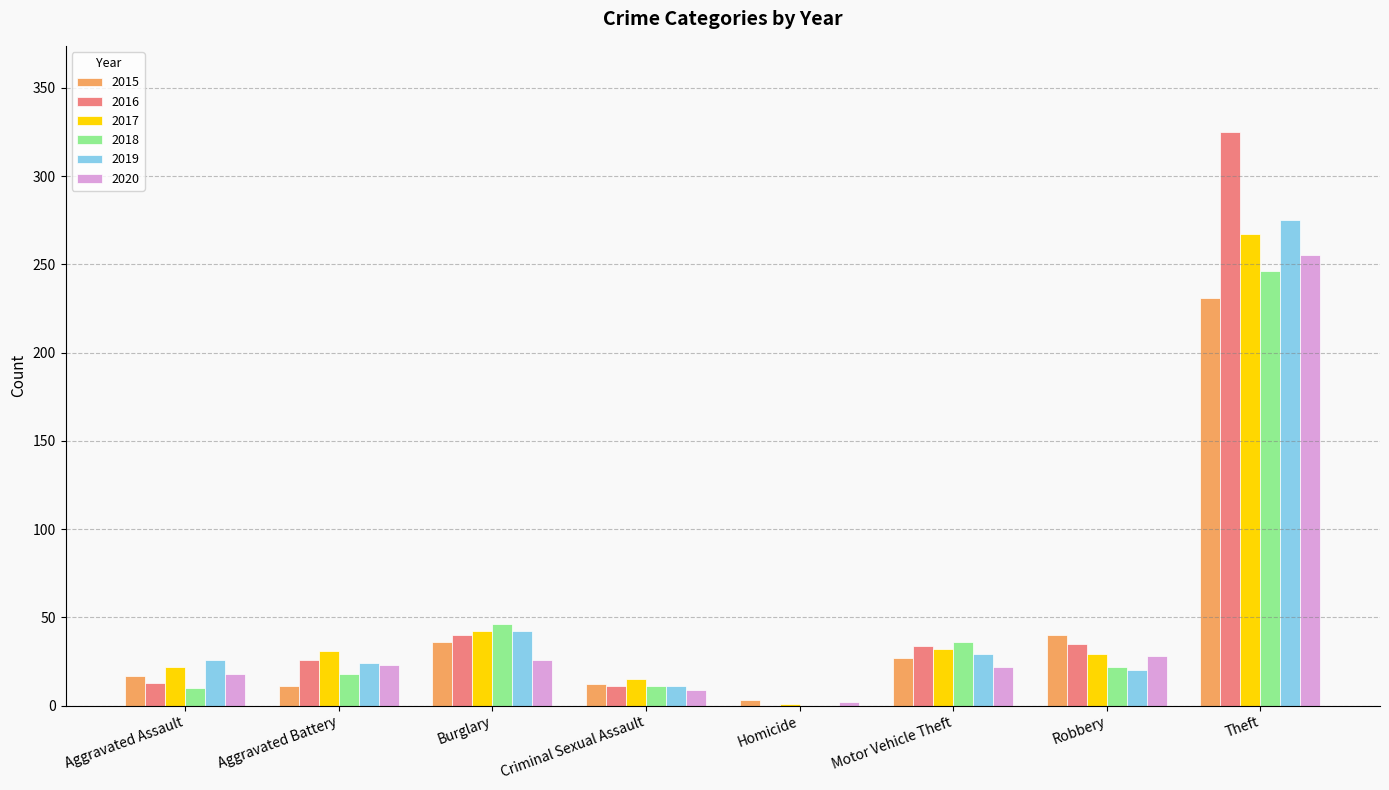

Count the number of data series in this chart.

6